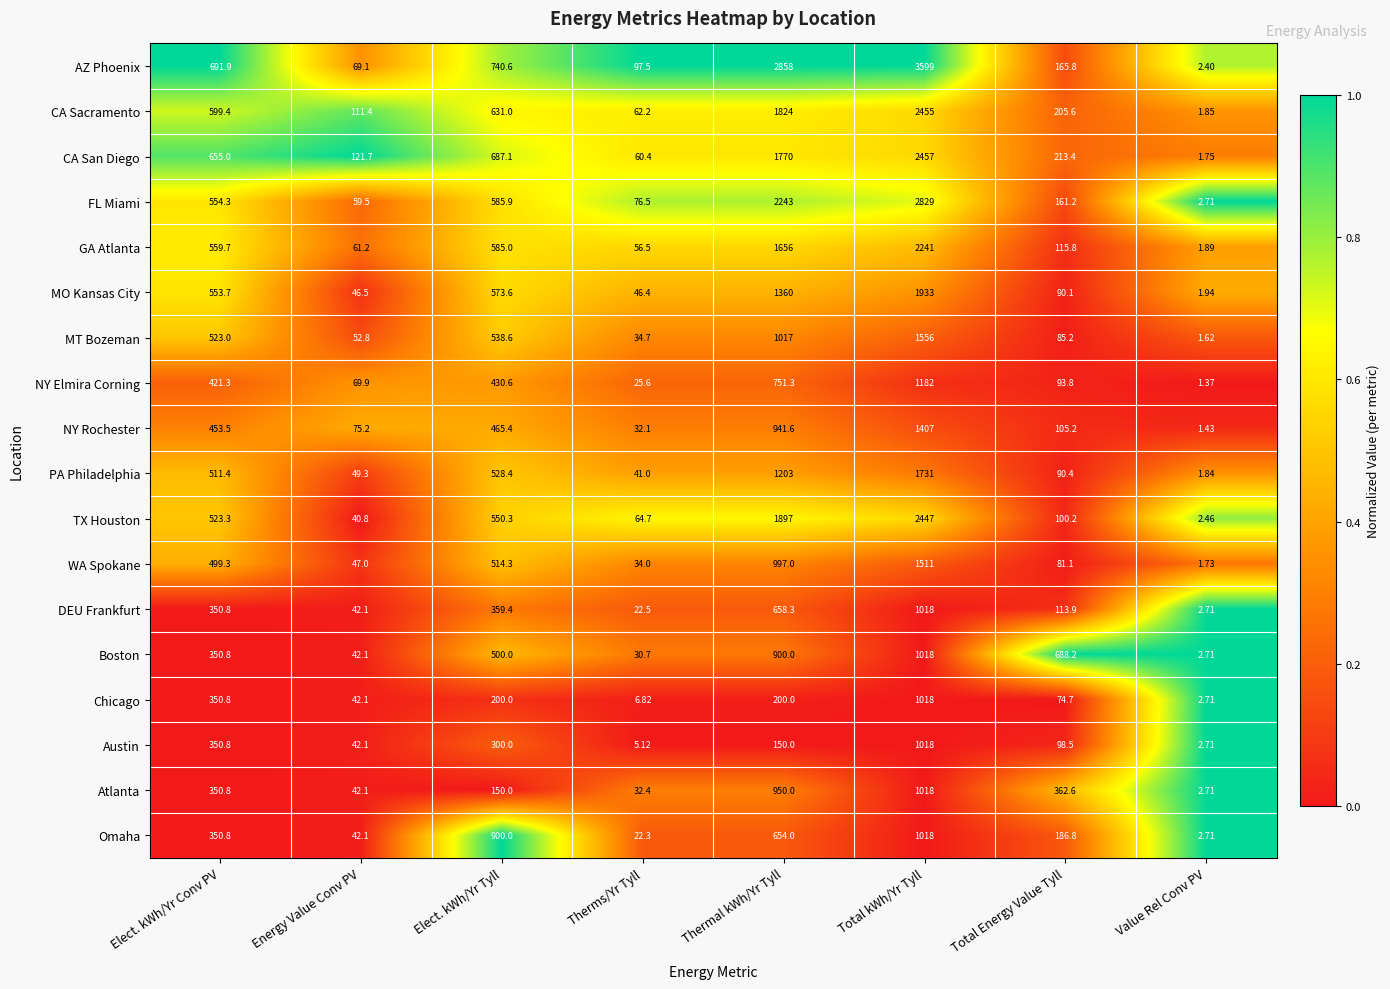

At Therms/Yr Tyll, list the series in order from smallest to largest.

Austin, Chicago, Omaha, DEU Frankfurt, NY Elmira Corning, Boston, NY Rochester, Atlanta, WA Spokane, MT Bozeman, PA Philadelphia, MO Kansas City, GA Atlanta, CA San Diego, CA Sacramento, TX Houston, FL Miami, AZ Phoenix